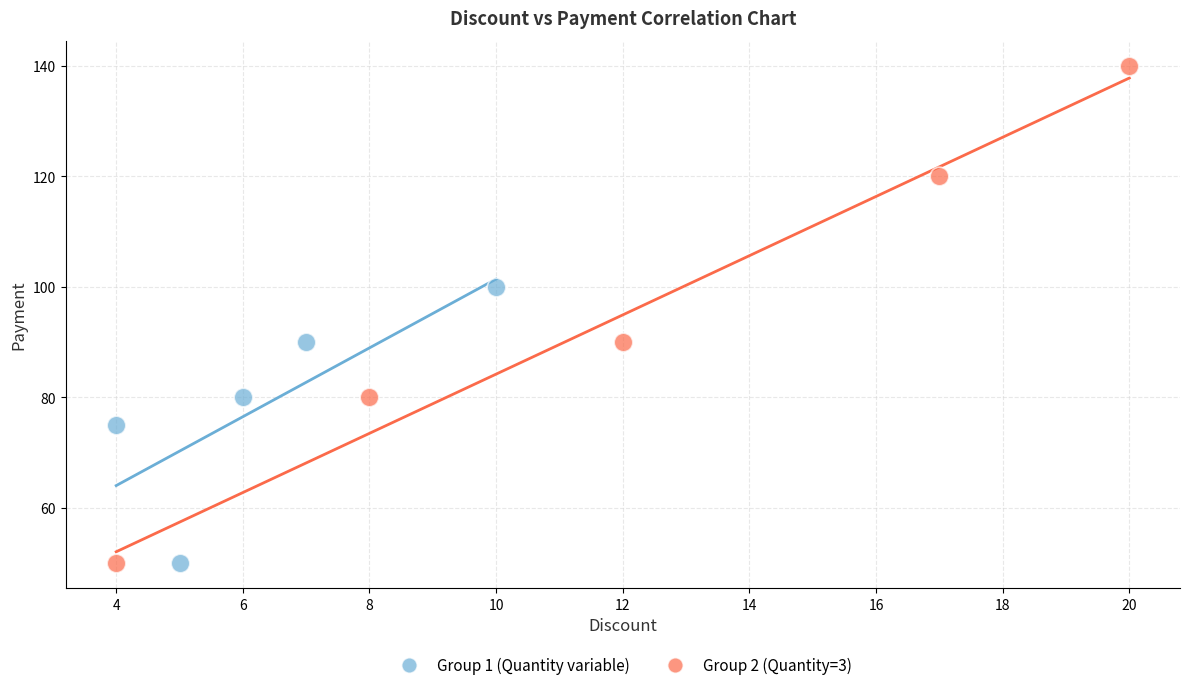

Which series has the widest spread of Y values?

Group 2 (Quantity=3)